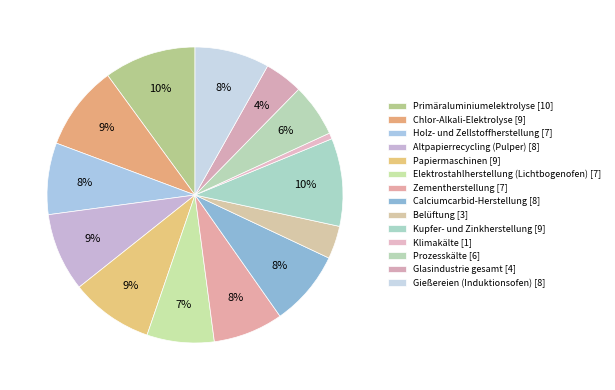

True or false: Chlor-Alkali-Elektrolyse accounts for 19% of the total.

False